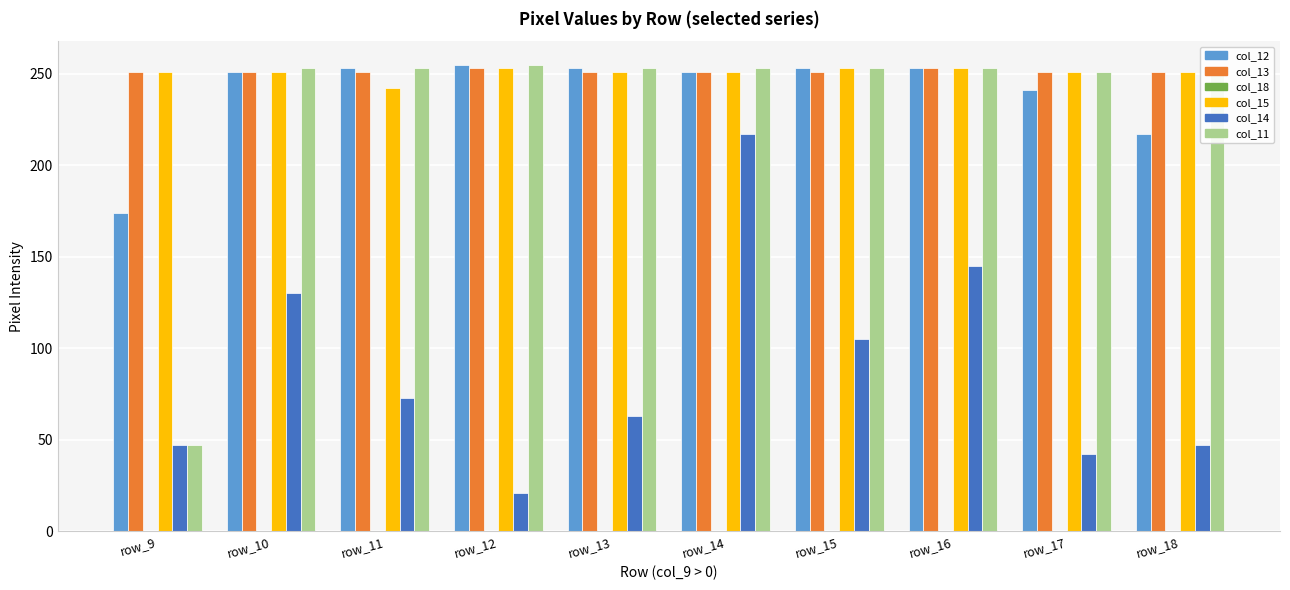

The value of col_11 at row_17 is 395. True or false?

False